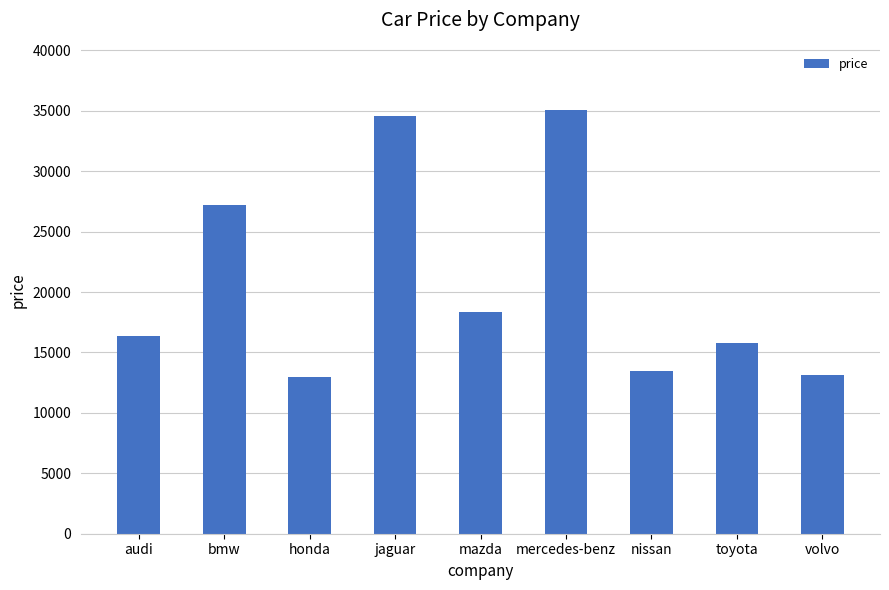

Count the number of categories in the chart.

9